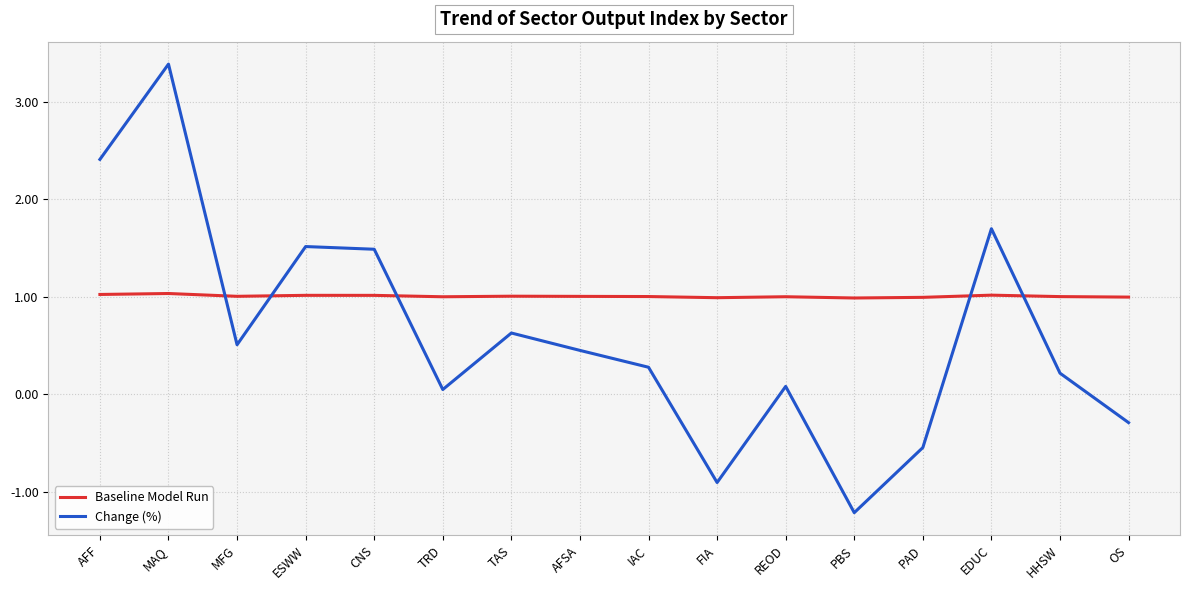

True or false: Baseline Model Run and Change (%) intersect in this chart.

True